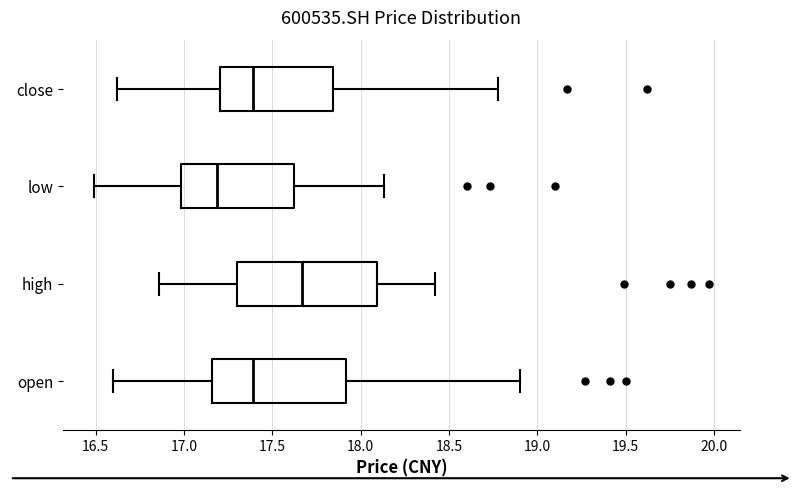

Reading bottom to top, transcribe this box plot: for each box, give where its median line is, the range the box spans, and where its two whiskers end, as read against the x-axis. The values are not printed on the chart, so give them approximately, as read against the axis.

open: median 17.40, box 17.15 to 17.90, whiskers 16.60 to 18.90
high: median 17.65, box 17.30 to 18.10, whiskers 16.85 to 18.40
low: median 17.20, box 17.00 to 17.65, whiskers 16.50 to 18.15
close: median 17.40, box 17.20 to 17.85, whiskers 16.60 to 18.80